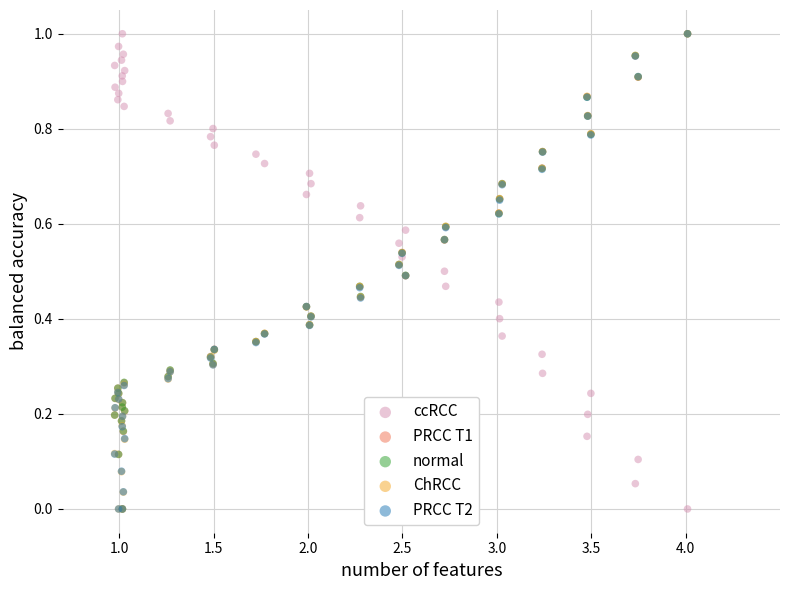

What are all the series names shown in the legend?

ccRCC, PRCC T1, normal, ChRCC, PRCC T2